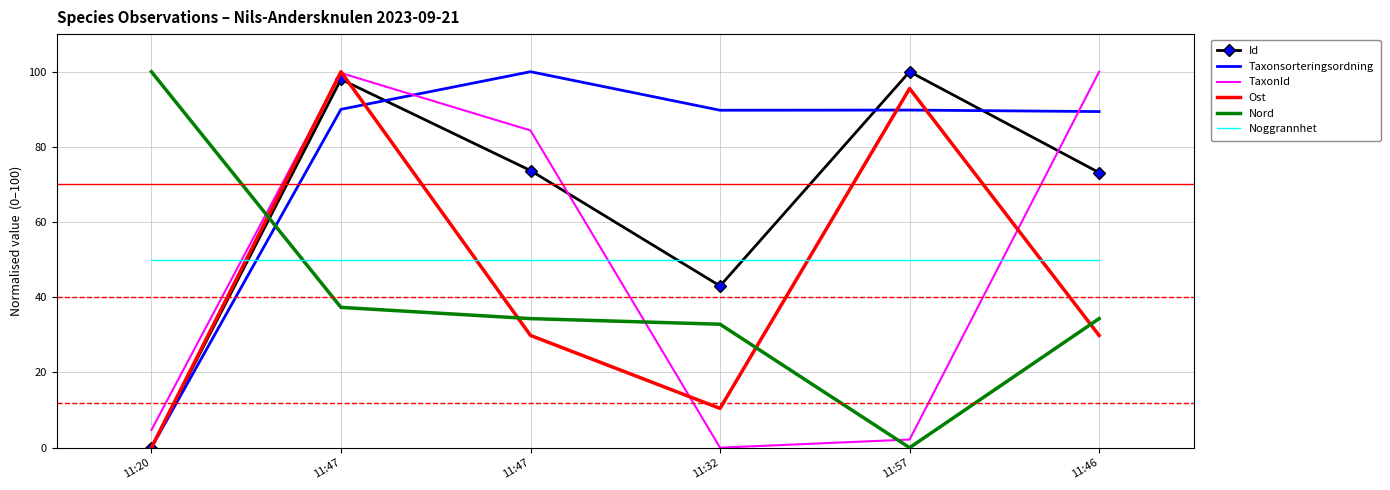

The value of Noggrannhet at 11:46 is 50.0. True or false?

True